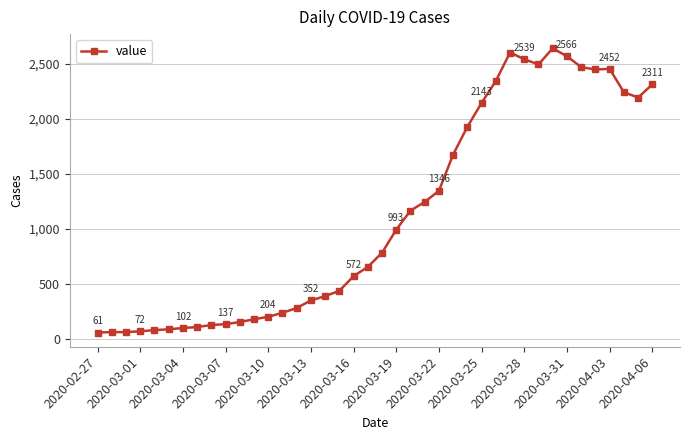

What is the smallest value displayed?

61